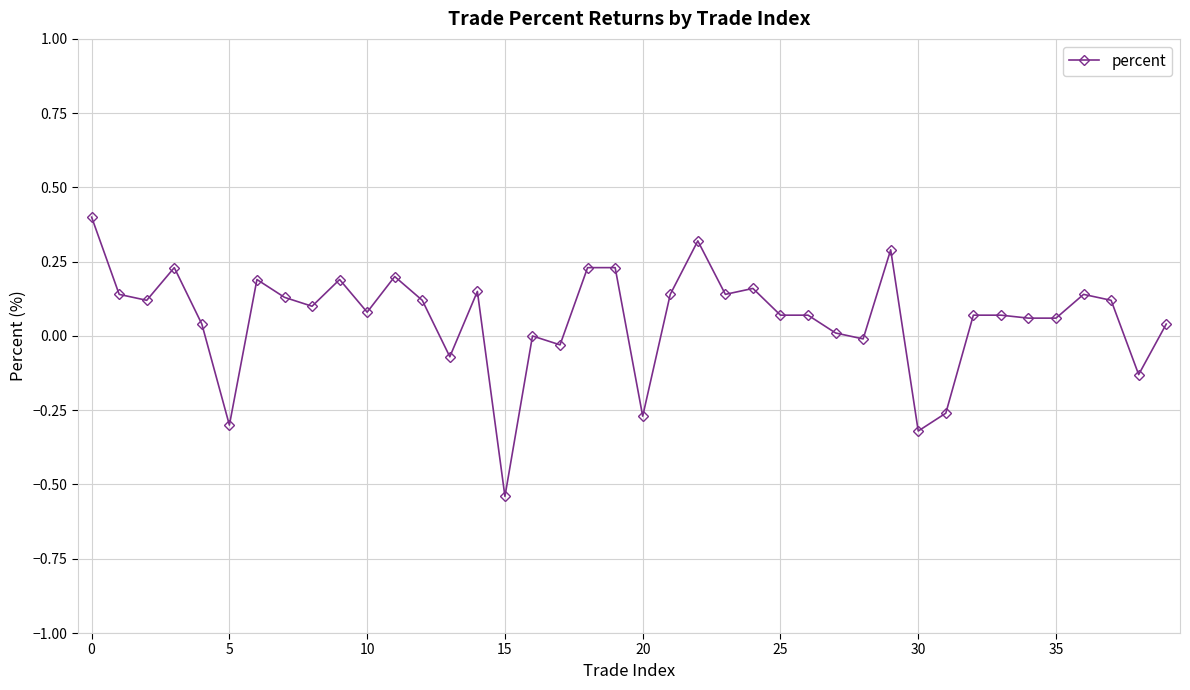

What is the sum of all values?

2.4